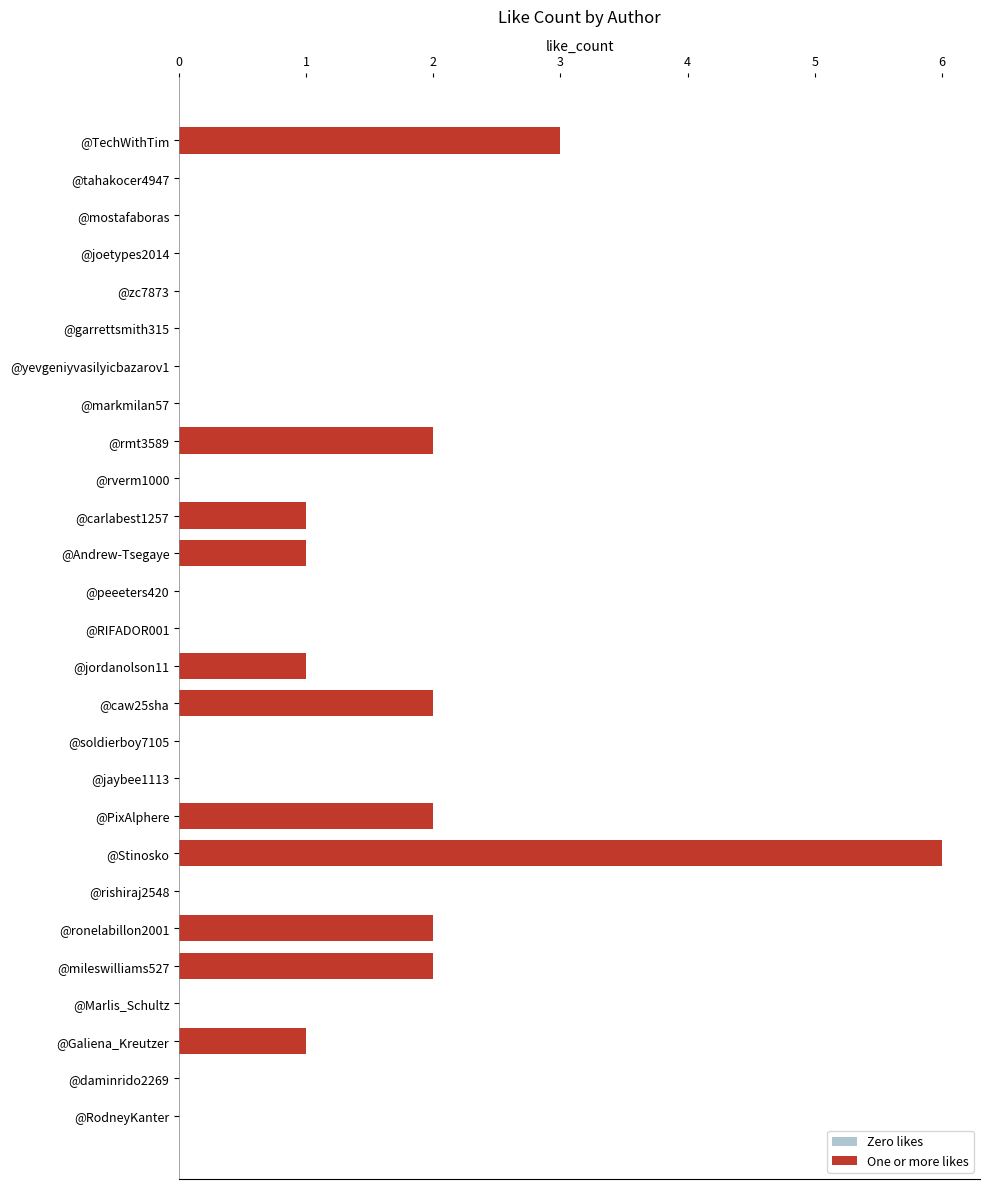

Reading top to bottom, extract all data points from this chart.

@TechWithTim=3	@tahakocer4947=0	@mostafaboras=0	@joetypes2014=0	@zc7873=0	@garrettsmith315=0	@yevgeniyvasilyicbazarov1=0	@markmilan57=0	@rmt3589=2	@rverm1000=0	@carlabest1257=1	@Andrew-Tsegaye=1	@peeeters420=0	@RIFADOR001=0	@jordanolson11=1	@caw25sha=2	@soldierboy7105=0	@jaybee1113=0	@PixAlphere=2	@Stinosko=6	@rishiraj2548=0	@ronelabillon2001=2	@mileswilliams527=2	@Marlis_Schultz=0	@Galiena_Kreutzer=1	@daminrido2269=0	@RodneyKanter=0